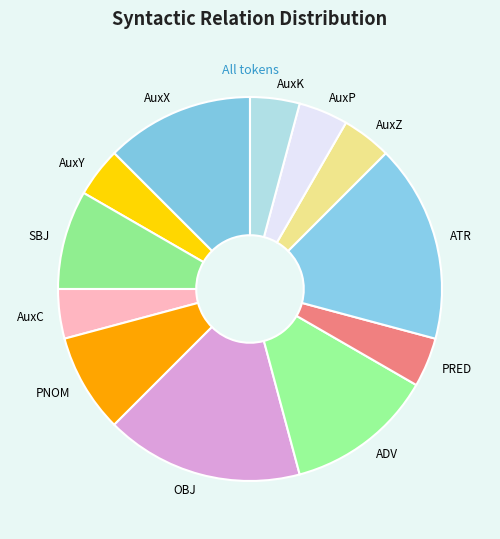

The PRED slice represents 4% of the pie. True or false?

True